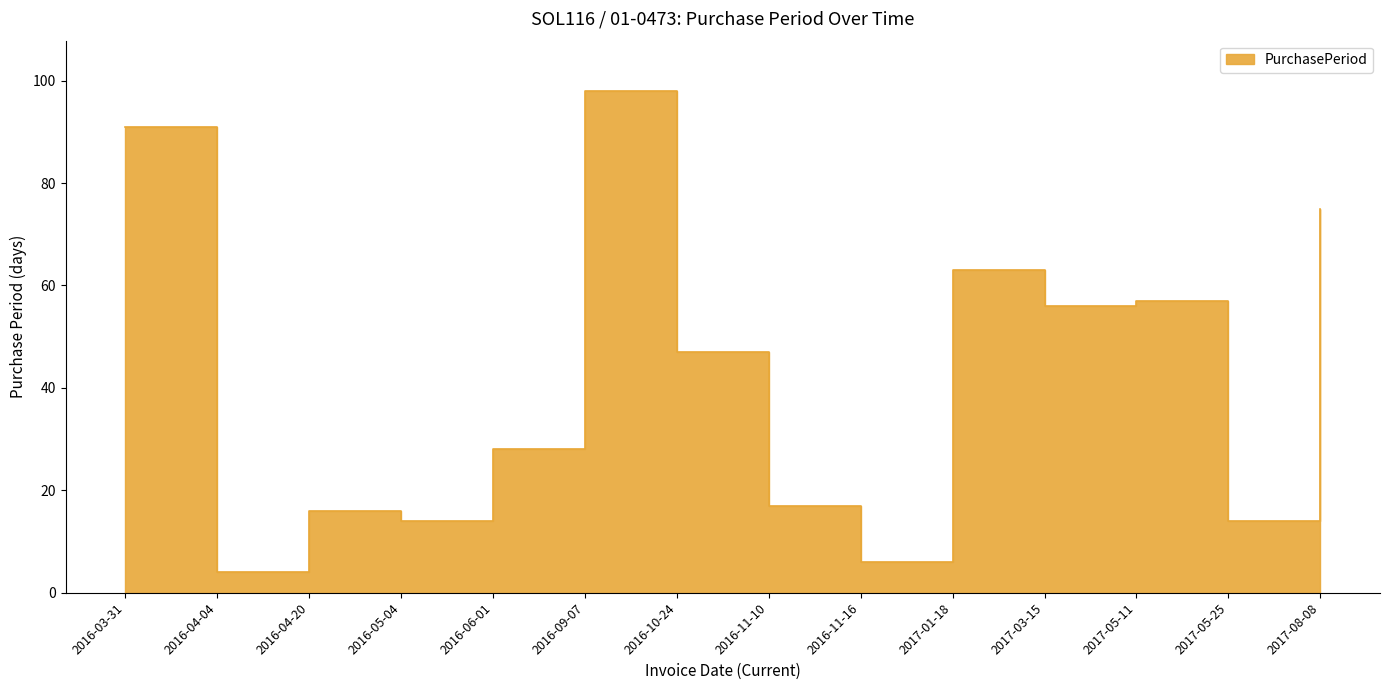

Reading left to right, extract all data points from this chart.

91	4	16	14	28	98	47	17	6	63	56	57	14	75